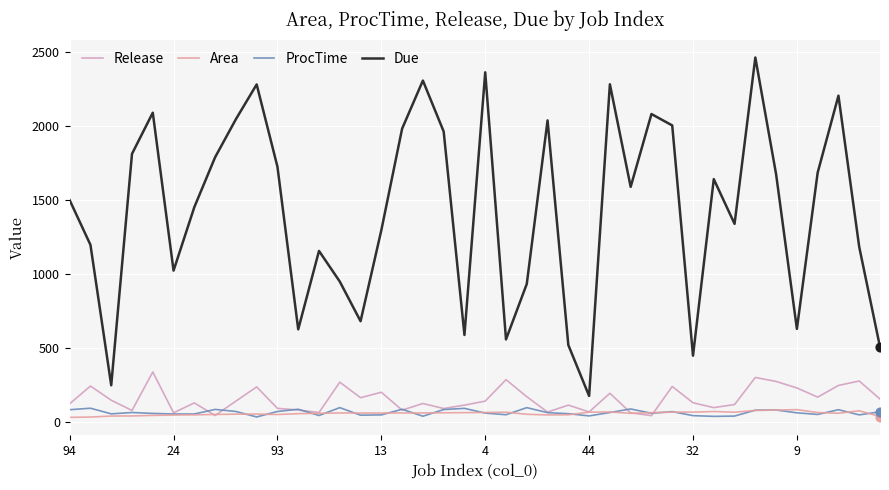

Which series has the largest total across all categories?

Due